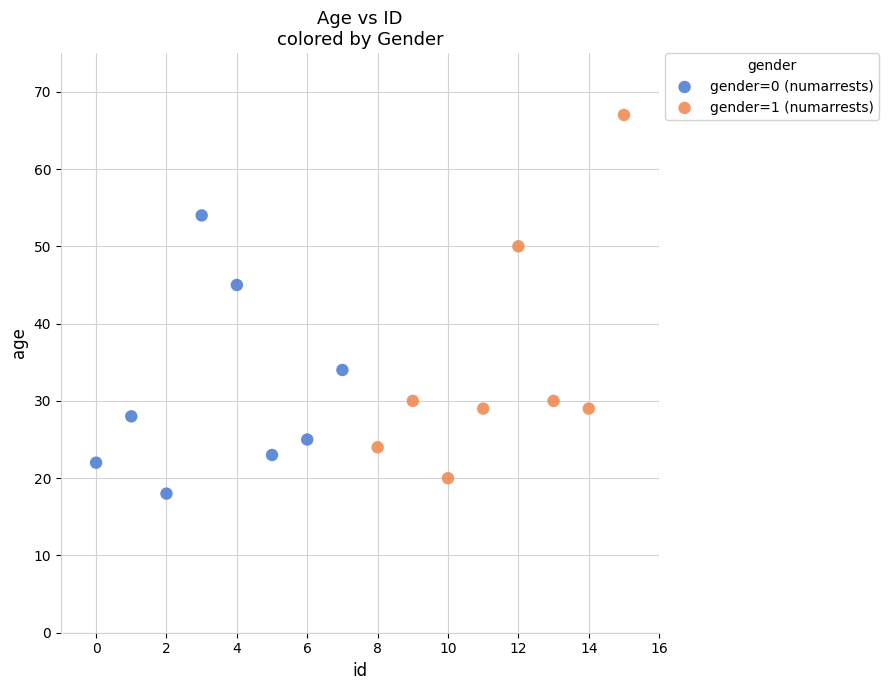

Which series has the largest Y range (max minus min)?

gender=1 (numarrests)